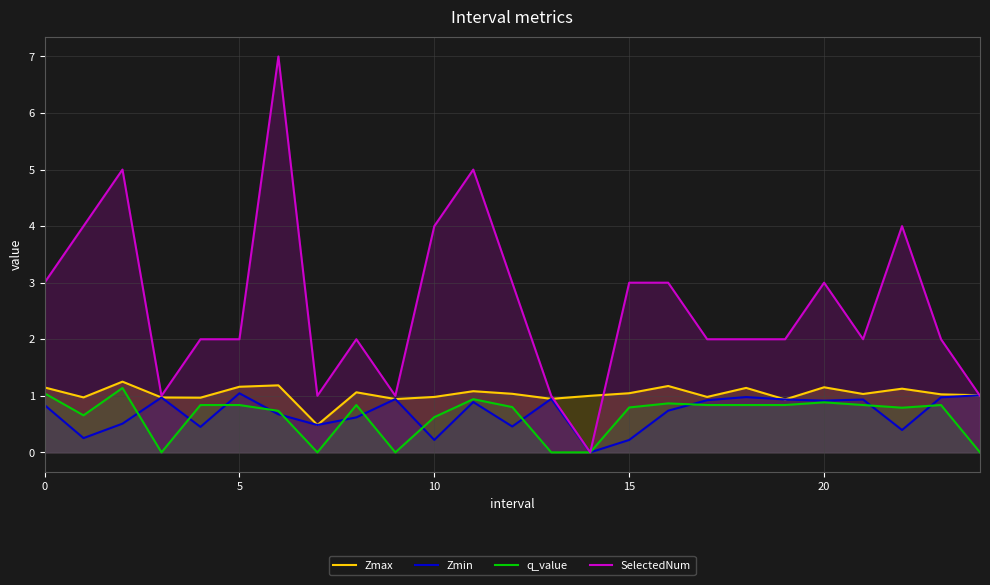

How many interior local valleys does the Zmax series have?

8